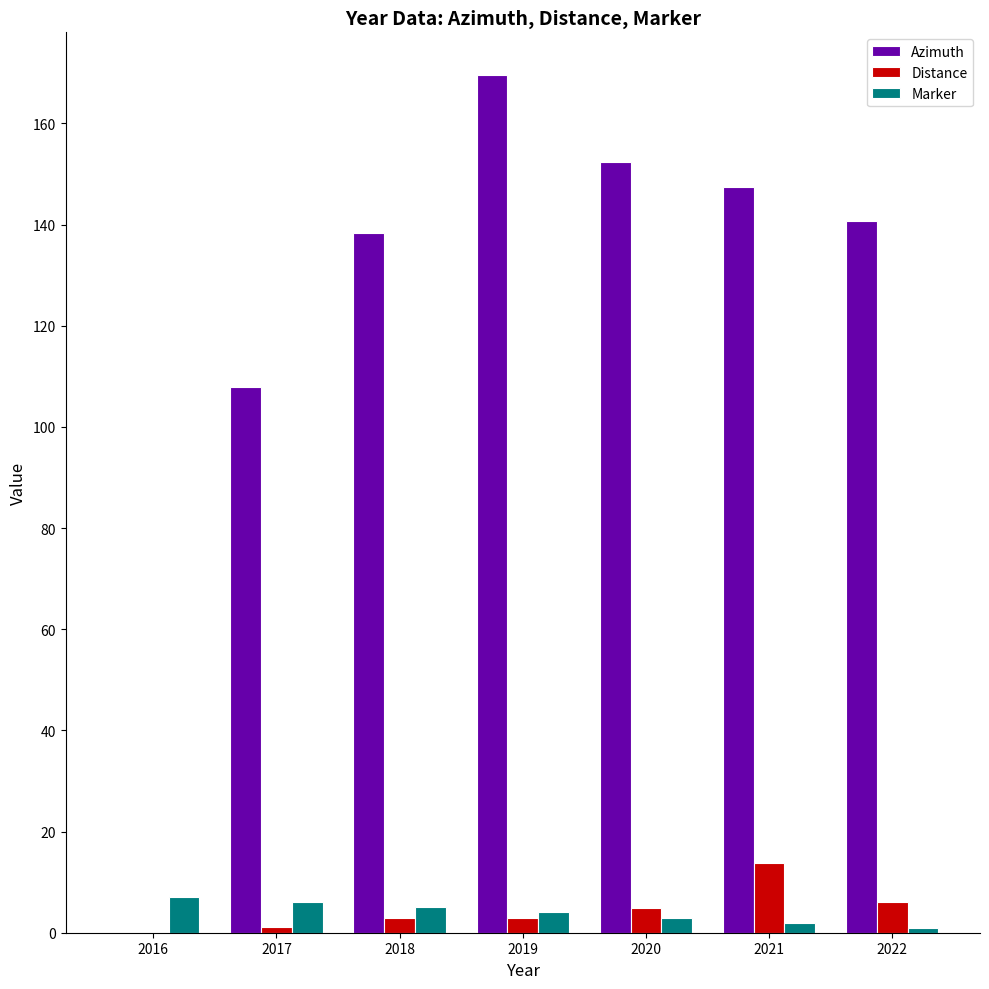

Does the chart contain stacked bars?

No